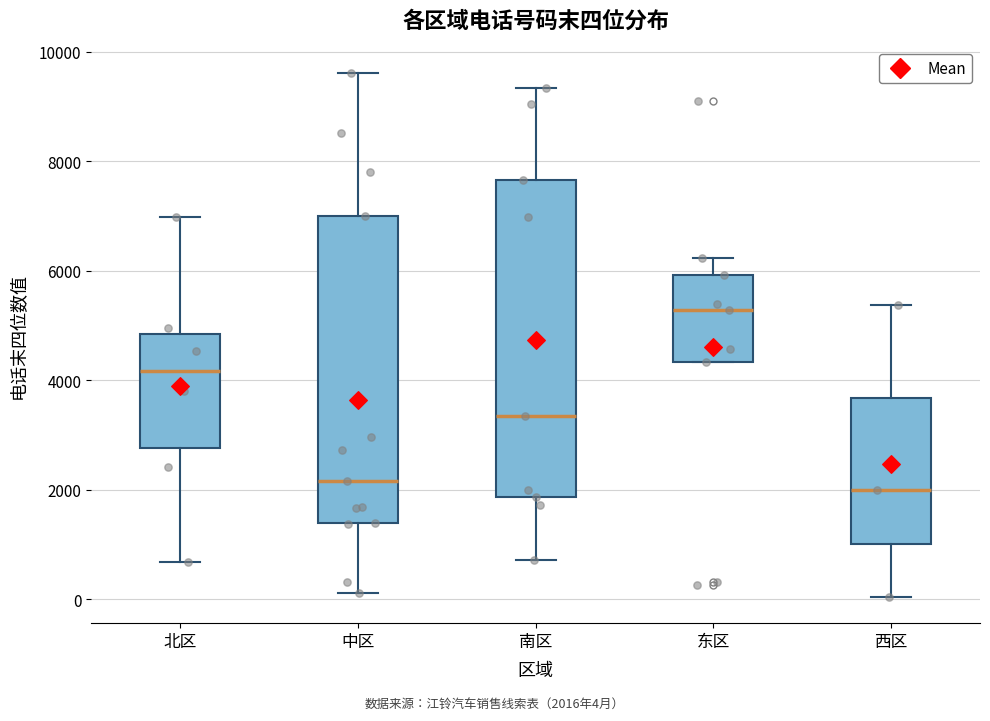

Which box has the highest median line?

东区